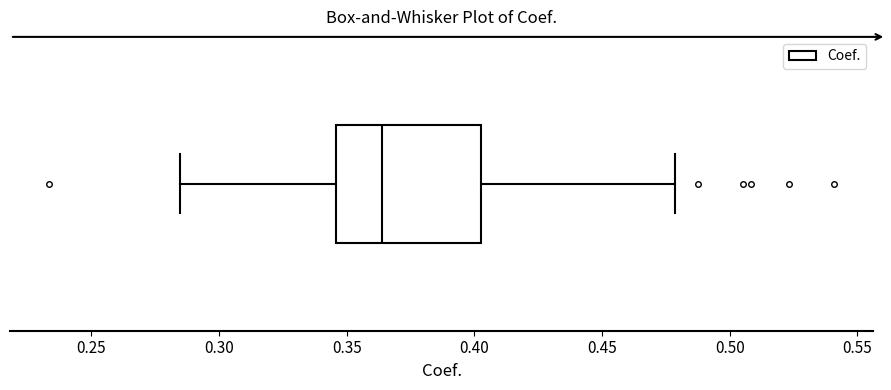

Transcribe this box plot: give where the median line is, the range the box spans, and where the two whiskers end, as read against the x-axis. The values are not printed on the chart, so give them approximately, as read against the axis.

median 0.365, box 0.345 to 0.405, whiskers 0.285 to 0.480